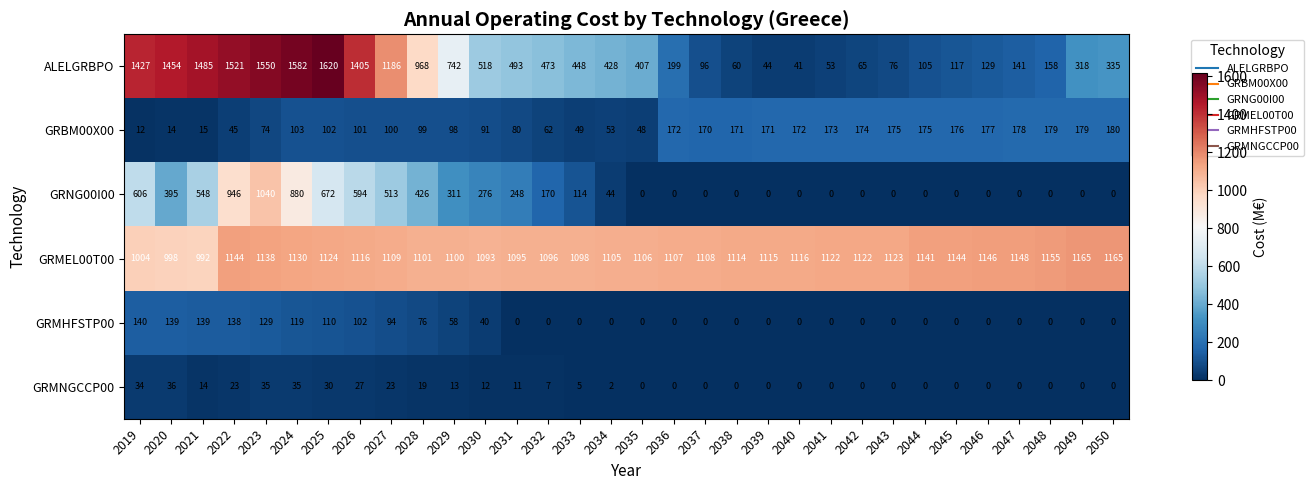

At how many categories does at least one series exceed 693?

32